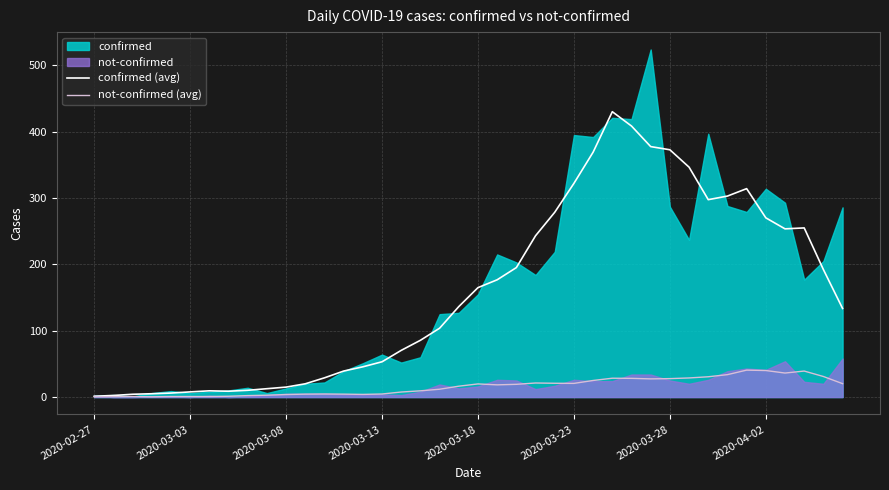

What is the difference between the not-confirmed (avg) values at 26 and 21?

6.6